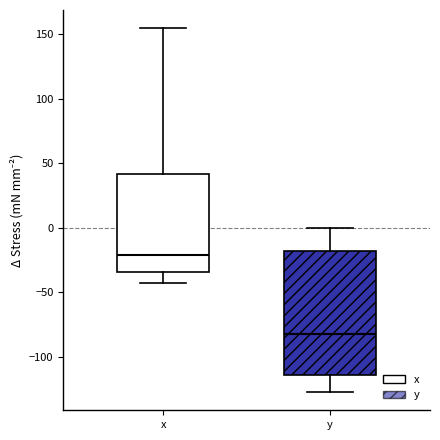

Reading left to right, read every box against the y-axis: the position of its median line, the range the box covers, and the ends of its whiskers. The values are not printed on the chart, so give them approximately, as read against the axis.

x: median -20, box -35 to 40, whiskers -45 to 155
y: median -85, box -115 to -20, whiskers -130 to 0